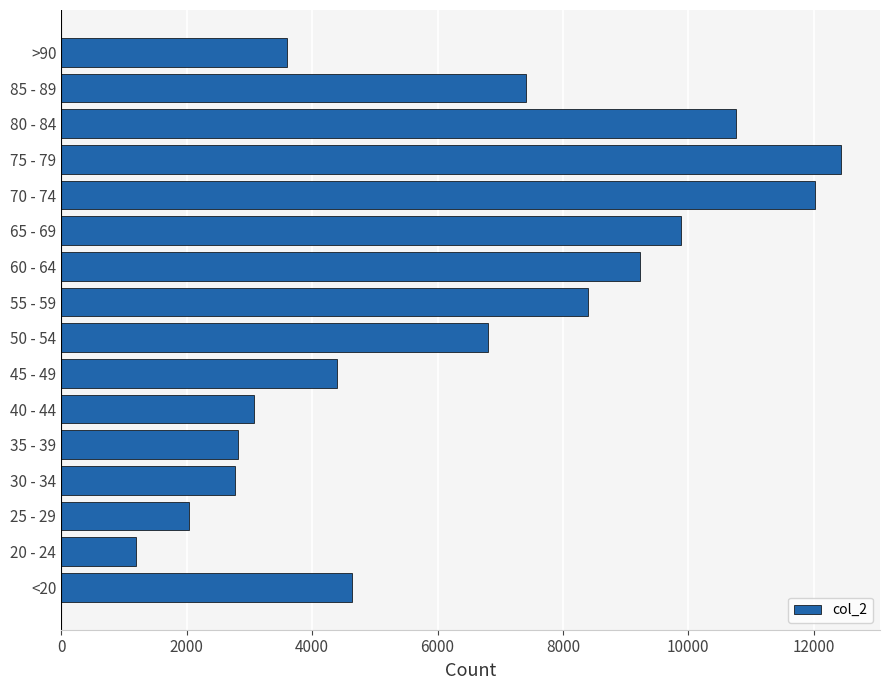

What is the sum of the values at 20 - 24 and 40 - 44?

4269